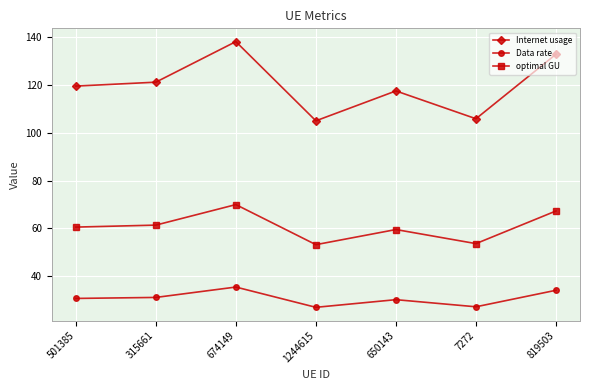

Rank the series by their average value, from highest to lowest.

Internet usage, optimal GU, Data rate